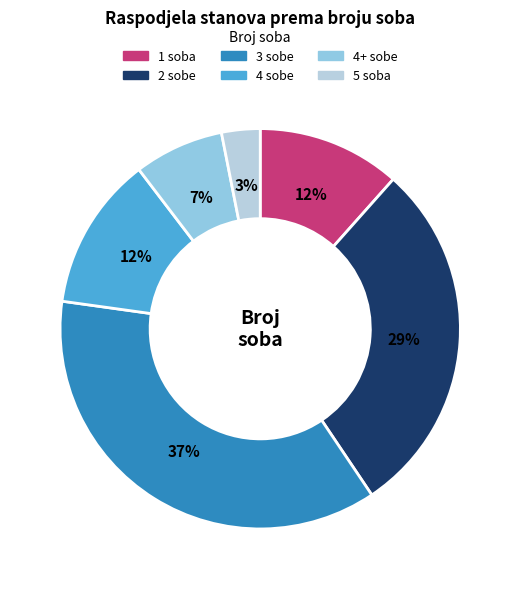

To the nearest percent, what is the difference between the largest and smallest slice percentages?

34%